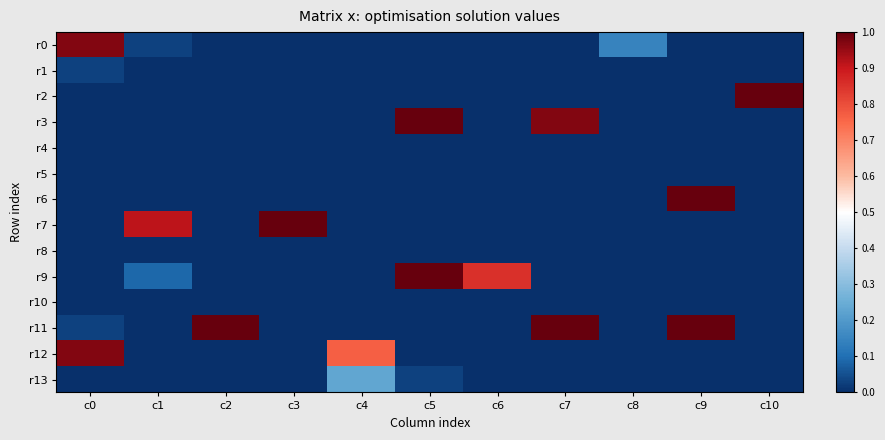

Reading right to left, transcribe all the data shown in this chart.

r0: c10=0.0	c9=0.0	c8=0.1	c7=0.0	c6=0.0	c5=0.0	c4=0.0	c3=0.0	c2=0.0	c1=0.0	c0=1.0
r1: c10=0.0	c9=0.0	c8=0.0	c7=0.0	c6=0.0	c5=0.0	c4=0.0	c3=0.0	c2=0.0	c1=0.0	c0=0.0
r2: c10=1.0	c9=0.0	c8=0.0	c7=0.0	c6=0.0	c5=0.0	c4=0.0	c3=0.0	c2=0.0	c1=0.0	c0=0.0
r3: c10=0.0	c9=0.0	c8=0.0	c7=1.0	c6=0.0	c5=1.0	c4=0.0	c3=0.0	c2=0.0	c1=0.0	c0=0.0
r4: c10=0.0	c9=0.0	c8=0.0	c7=0.0	c6=0.0	c5=0.0	c4=0.0	c3=0.0	c2=0.0	c1=0.0	c0=0.0
r5: c10=0.0	c9=0.0	c8=0.0	c7=0.0	c6=0.0	c5=0.0	c4=0.0	c3=0.0	c2=0.0	c1=0.0	c0=0.0
r6: c10=0.0	c9=1.0	c8=0.0	c7=0.0	c6=0.0	c5=0.0	c4=0.0	c3=0.0	c2=0.0	c1=0.0	c0=0.0
r7: c10=0.0	c9=0.0	c8=0.0	c7=0.0	c6=0.0	c5=0.0	c4=0.0	c3=1.0	c2=0.0	c1=0.9	c0=0.0
r8: c10=0.0	c9=0.0	c8=0.0	c7=0.0	c6=0.0	c5=0.0	c4=0.0	c3=0.0	c2=0.0	c1=0.0	c0=0.0
r9: c10=0.0	c9=0.0	c8=0.0	c7=0.0	c6=0.9	c5=1.0	c4=0.0	c3=0.0	c2=0.0	c1=0.1	c0=0.0
r10: c10=0.0	c9=0.0	c8=0.0	c7=0.0	c6=0.0	c5=0.0	c4=0.0	c3=0.0	c2=0.0	c1=0.0	c0=0.0
r11: c10=0.0	c9=1.0	c8=0.0	c7=1.0	c6=0.0	c5=0.0	c4=0.0	c3=0.0	c2=1.0	c1=0.0	c0=0.0
r12: c10=0.0	c9=0.0	c8=0.0	c7=0.0	c6=0.0	c5=0.0	c4=0.8	c3=0.0	c2=0.0	c1=0.0	c0=1.0
r13: c10=0.0	c9=0.0	c8=0.0	c7=0.0	c6=0.0	c5=0.0	c4=0.2	c3=0.0	c2=0.0	c1=0.0	c0=0.0